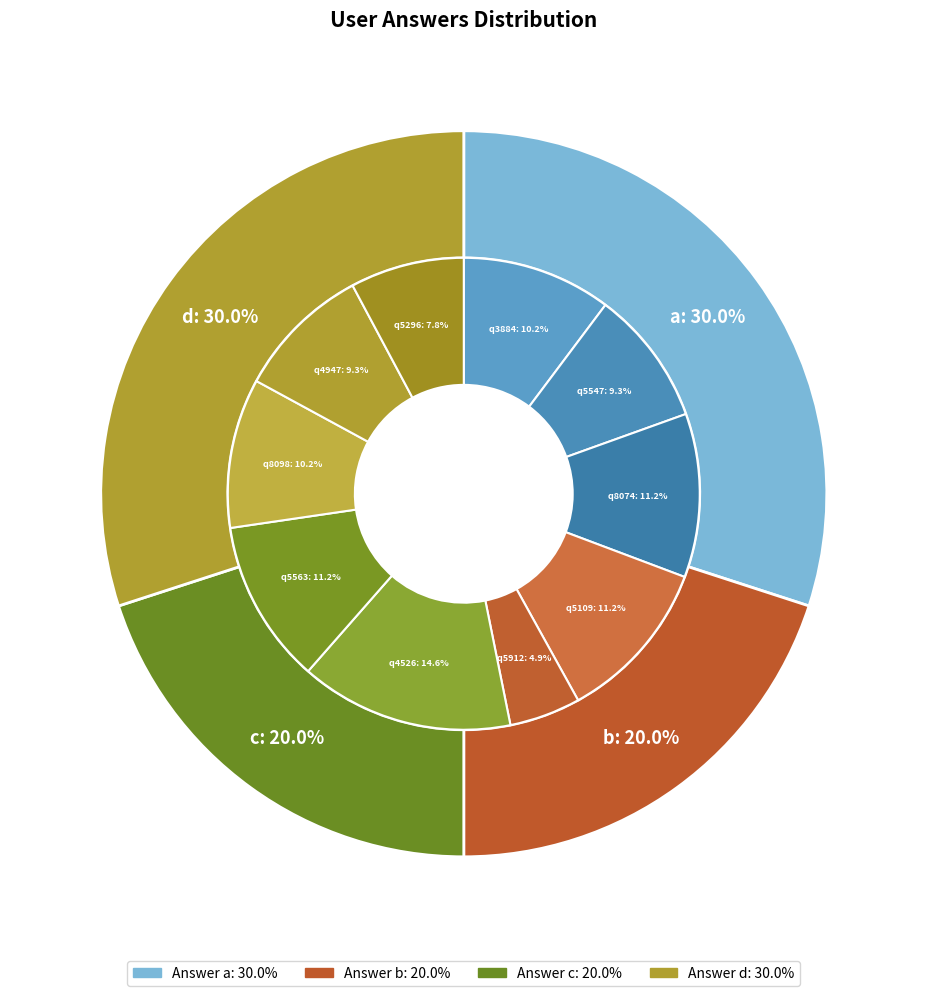

What percentage is NOT represented by c?

80.0%